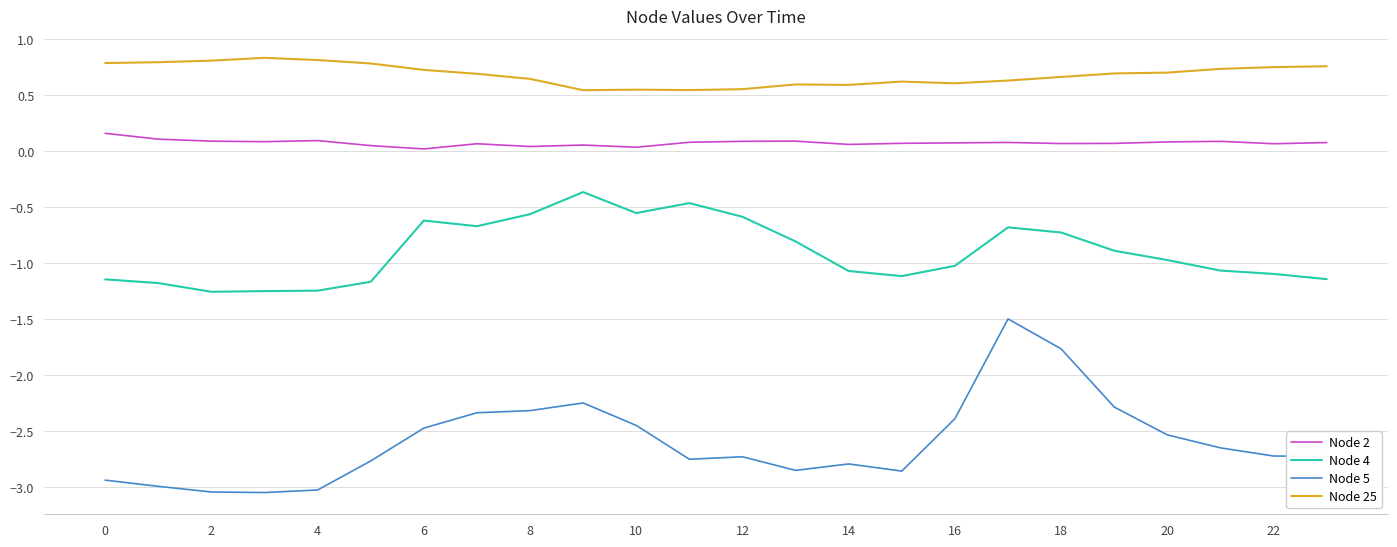

True or false: Node 5 and Node 4 cross at least once.

False